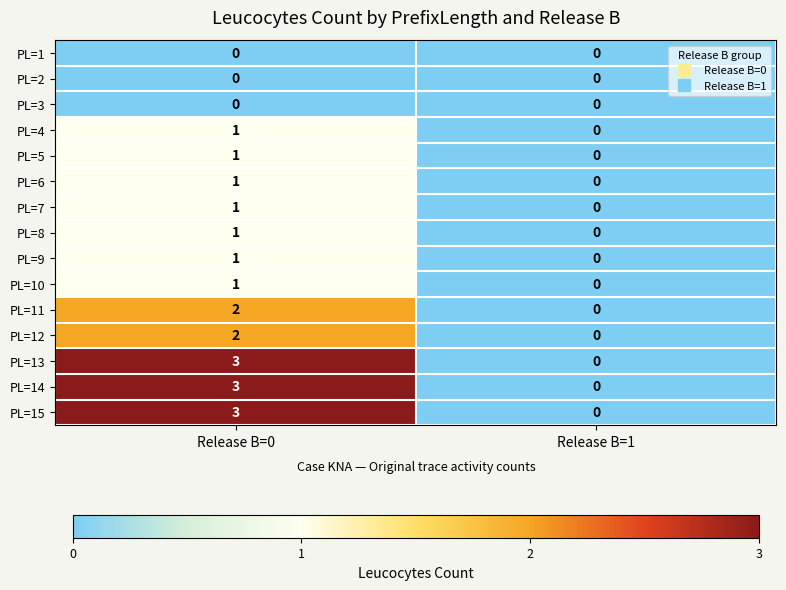

Which category has the highest value across all series?

Release B=0